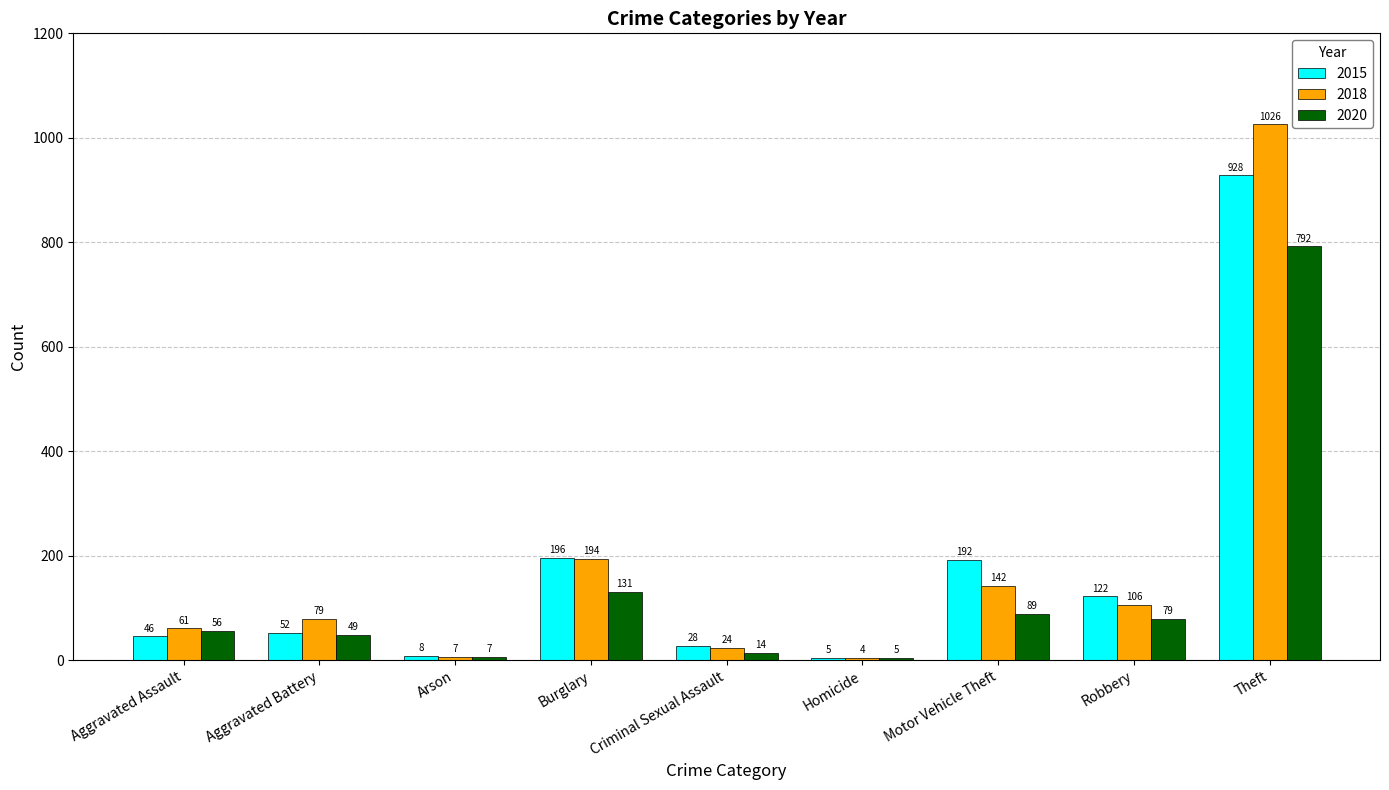

Which category has the lowest value across all series?

Homicide